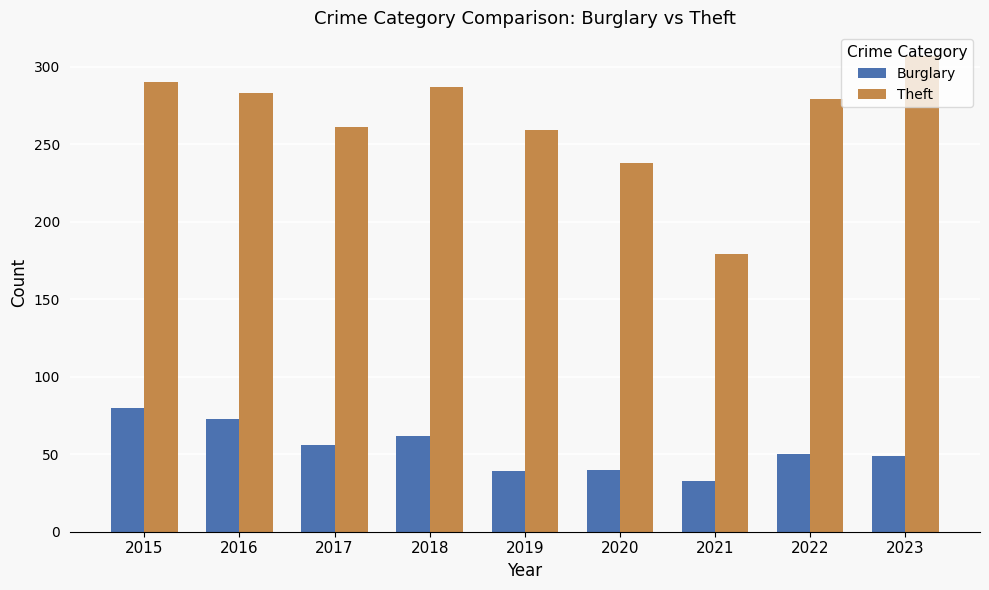

What is the difference between the highest and lowest values at 2020?

198